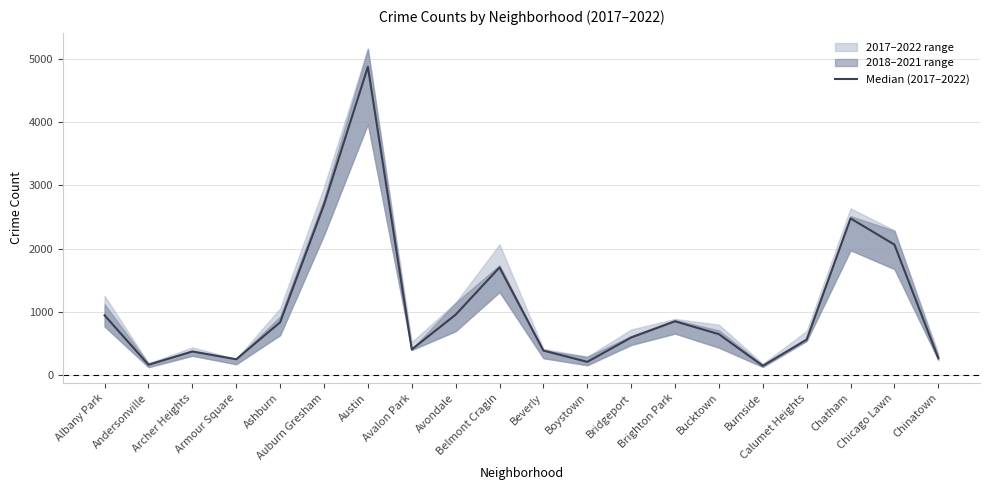

What is the label of the 14th point from the right?

Austin